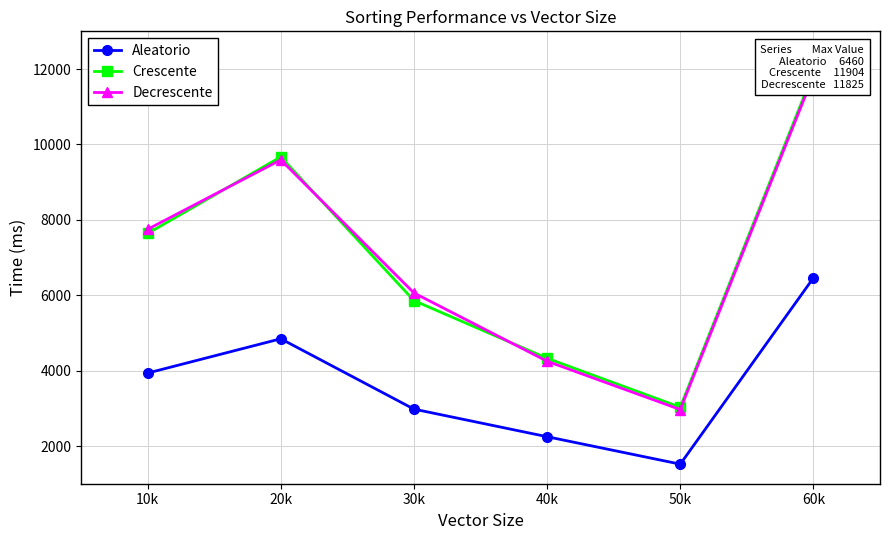

What is the spread (max minus min) of values at 60k?

5444